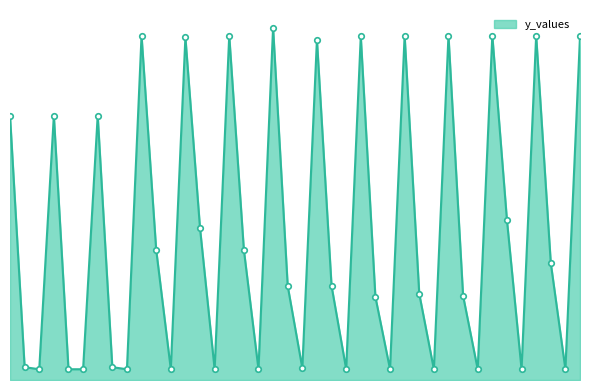

Is this an area chart (filled region under the line)?

Yes